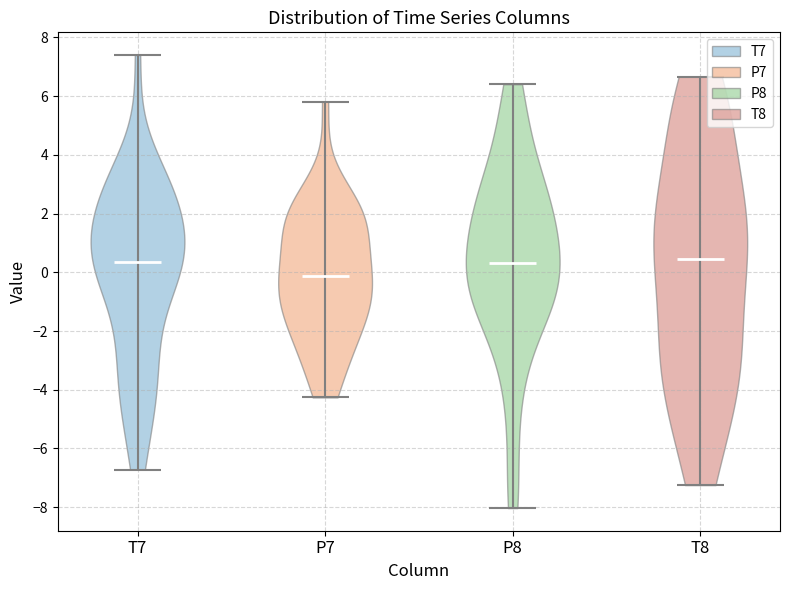

Reading left to right, read every violin against the y-axis: where its median line is, and the lowest and highest points it reaches. The values are not printed on the chart, so give them approximately, as read against the axis.

T7: median line 0.4, lowest point -6.8, highest point 7.4
P7: median line -0.2, lowest point -4.2, highest point 5.8
P8: median line 0.4, lowest point -8.0, highest point 6.4
T8: median line 0.4, lowest point -7.2, highest point 6.6